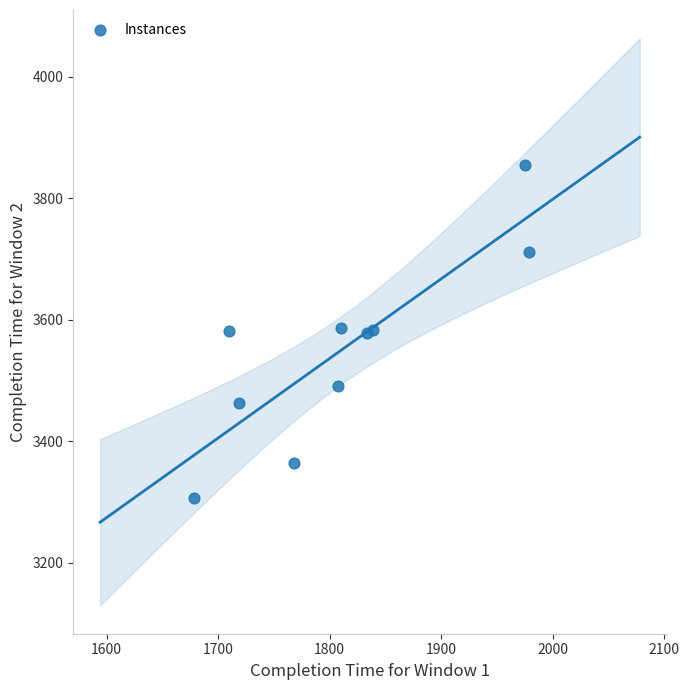

What is the average Y value?

3552